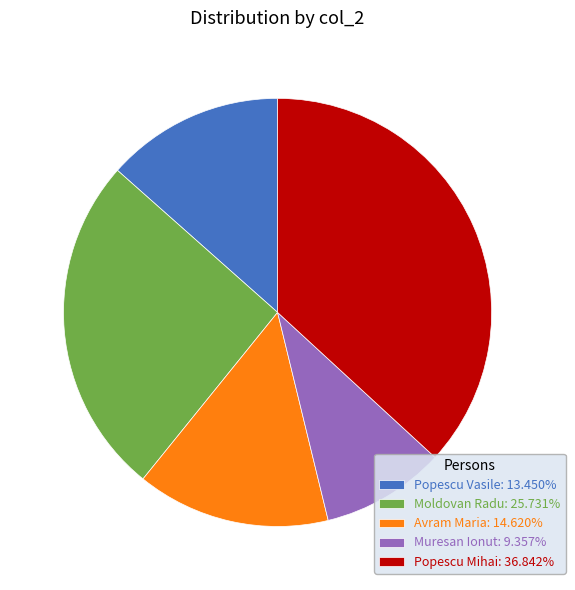

The Popescu Vasile slice represents 13% of the pie. True or false?

True